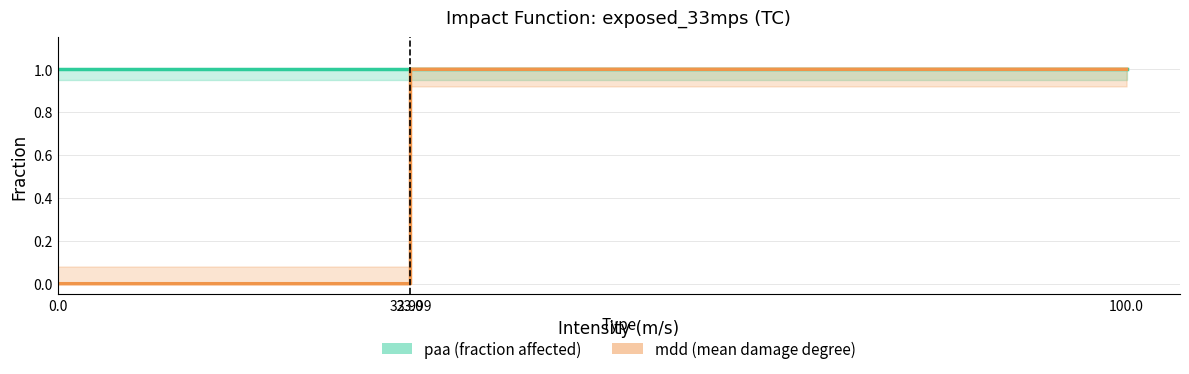

Reading right to left, what are all the values shown in this chart?

paa: 100.0=1	33.0=1	32.999=1	0.0=1
mdd: 100.0=1	33.0=1	32.999=0	0.0=0